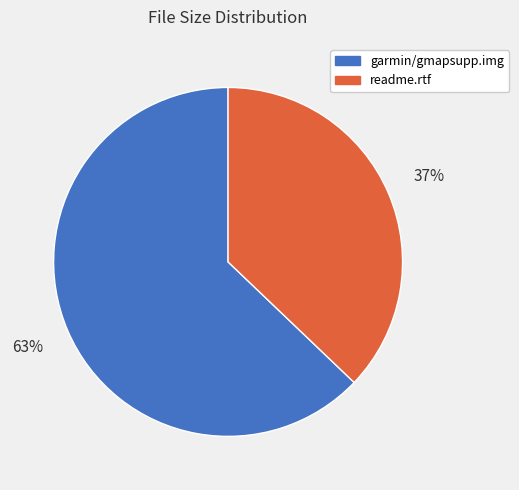

Count the number of slices in the pie.

2